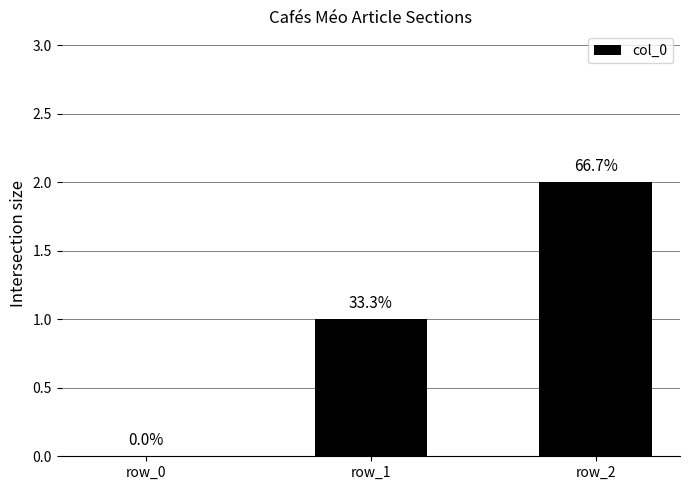

Are the bars horizontal?

No